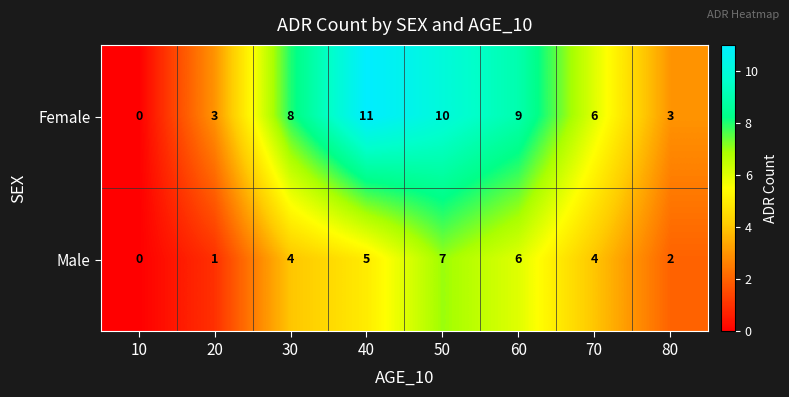

How many data points does each series have?

8